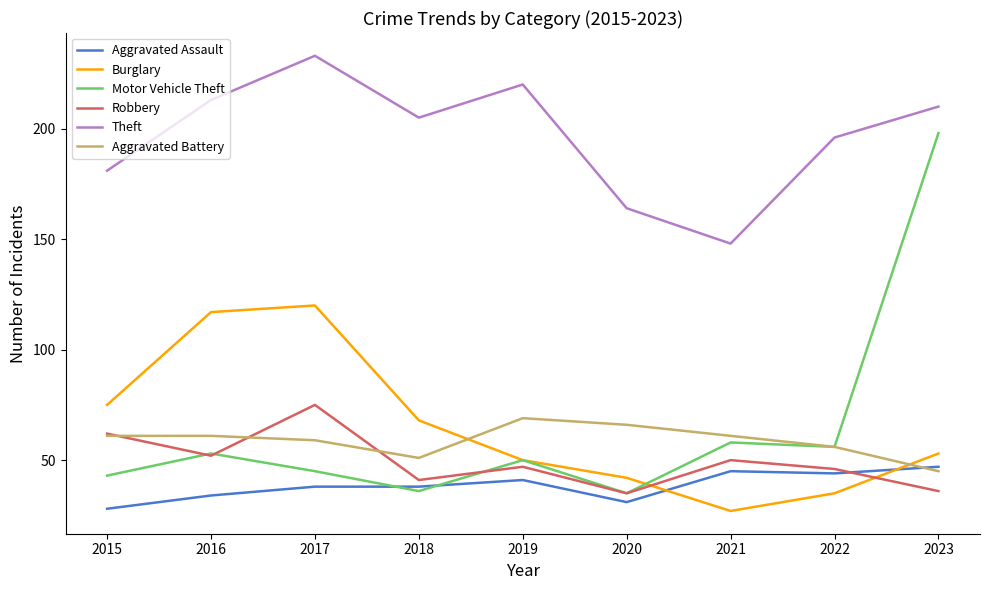

Is this an area chart (filled region under the line)?

No